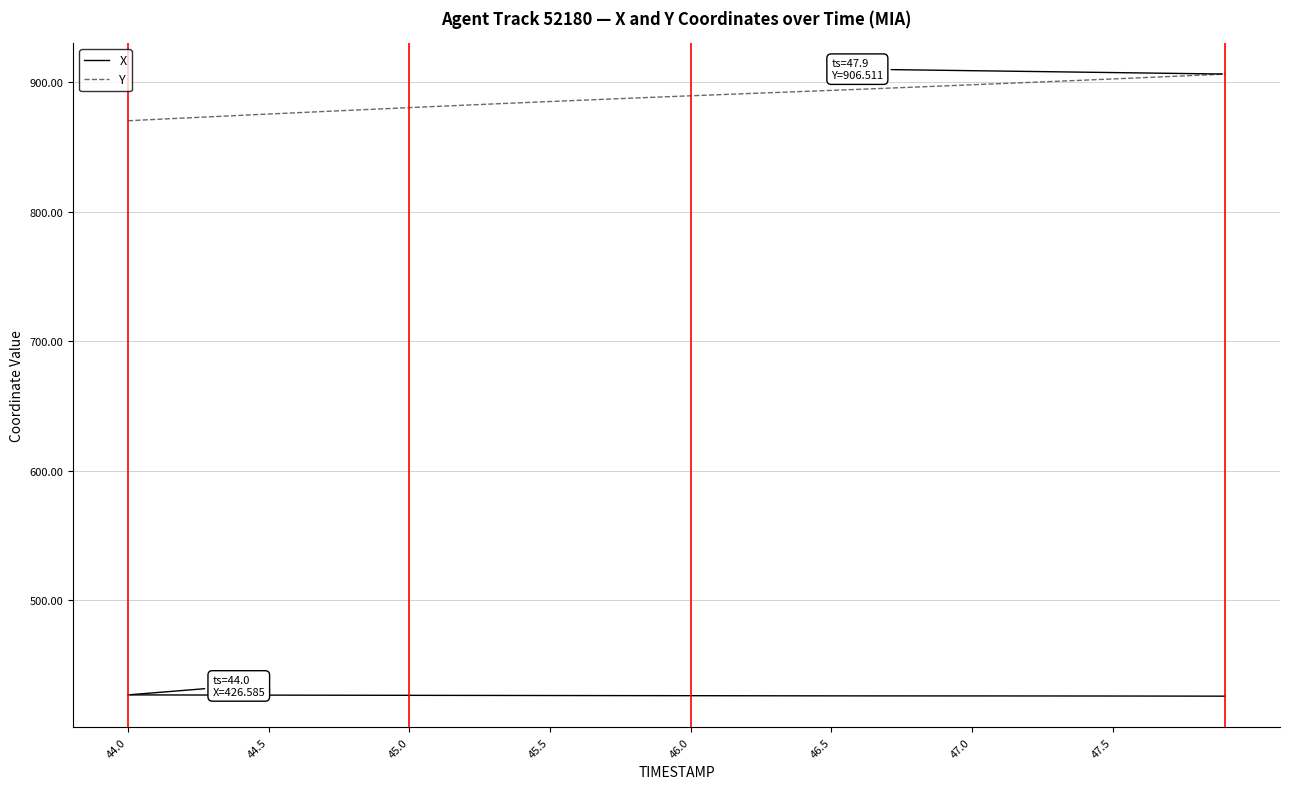

What is the difference between the maximum and minimum values in the Y series?

36.1